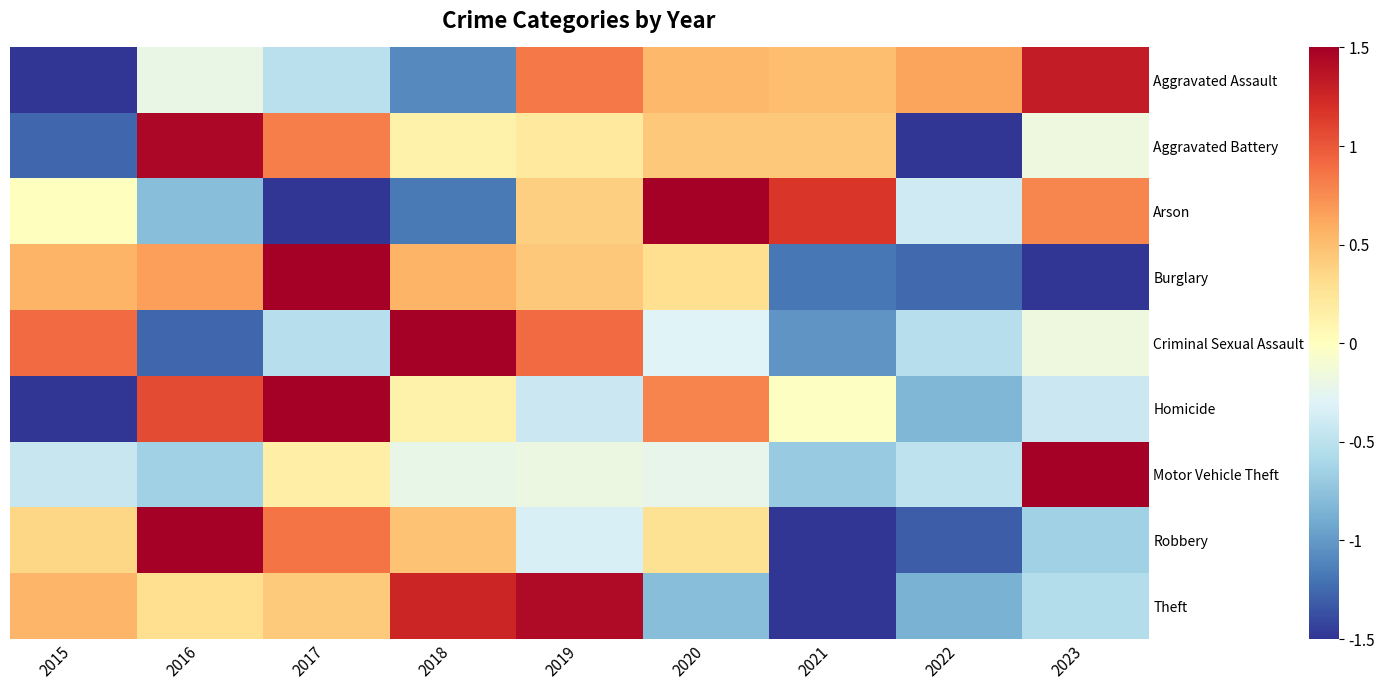

How many series are shown in this chart?

9